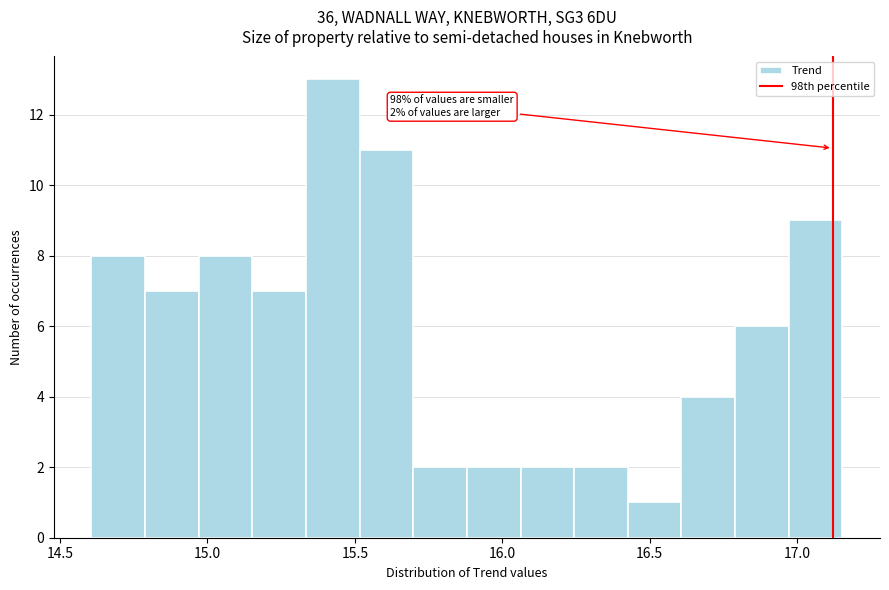

Read against the x-axis, roughly where is the centre of the tallest bar?

15.45